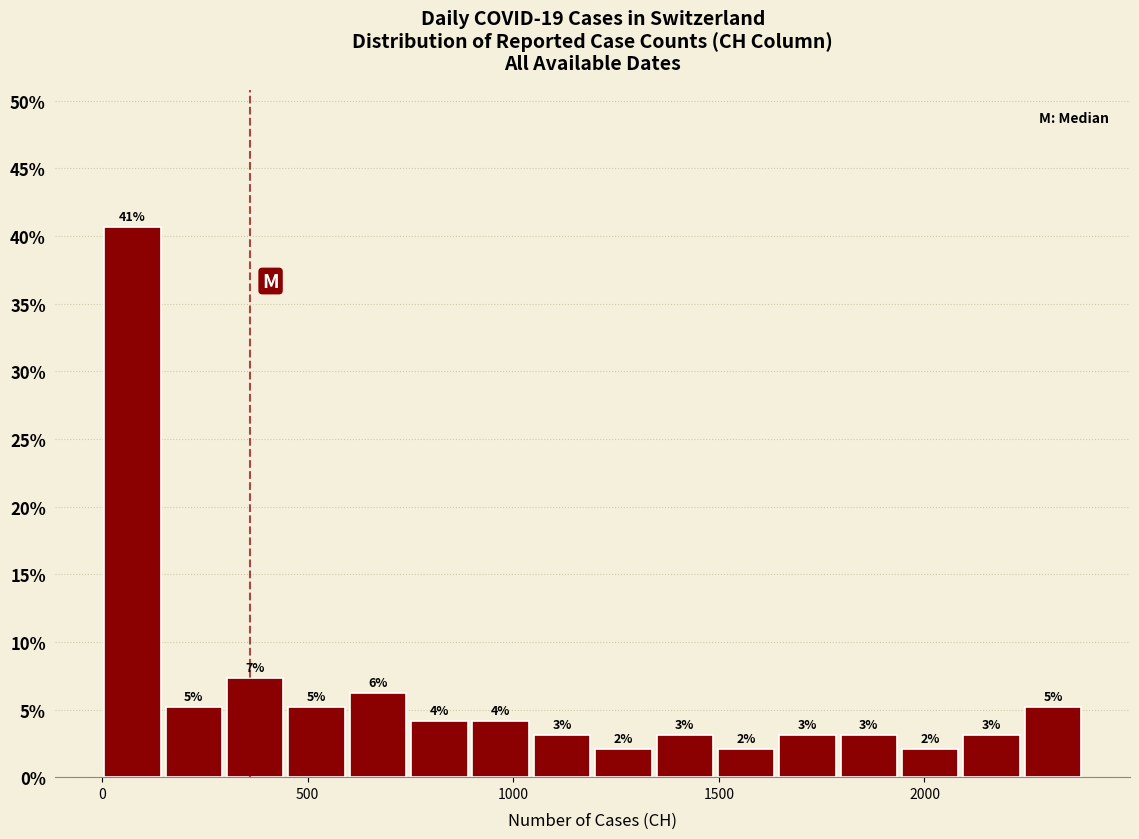

Around what value on the x-axis is the tallest bar? Give the approximate position of its centre, as read against the axis.

50